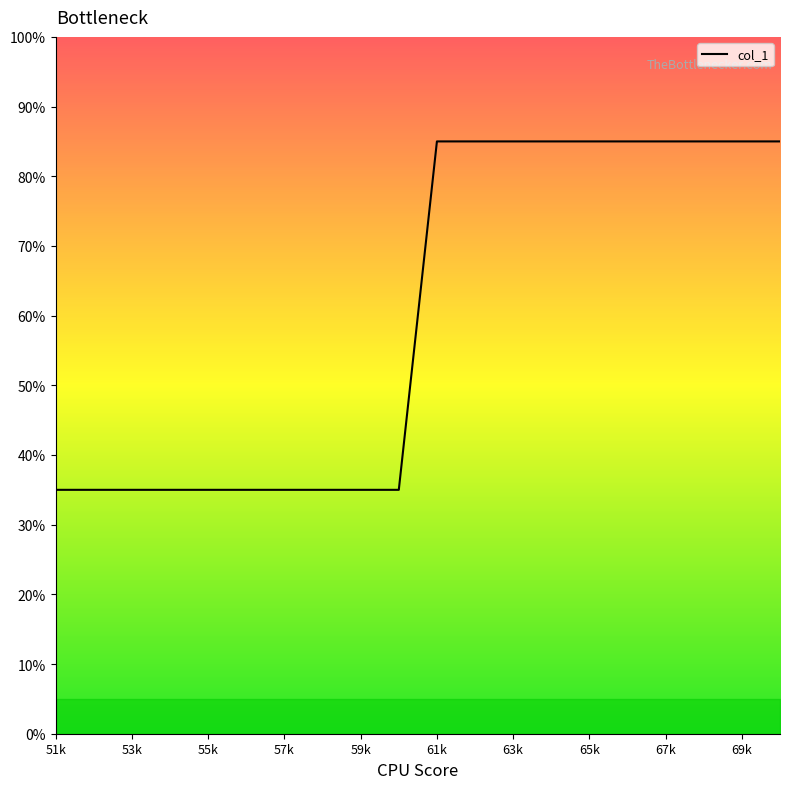

Is this an area chart (filled region under the line)?

Yes